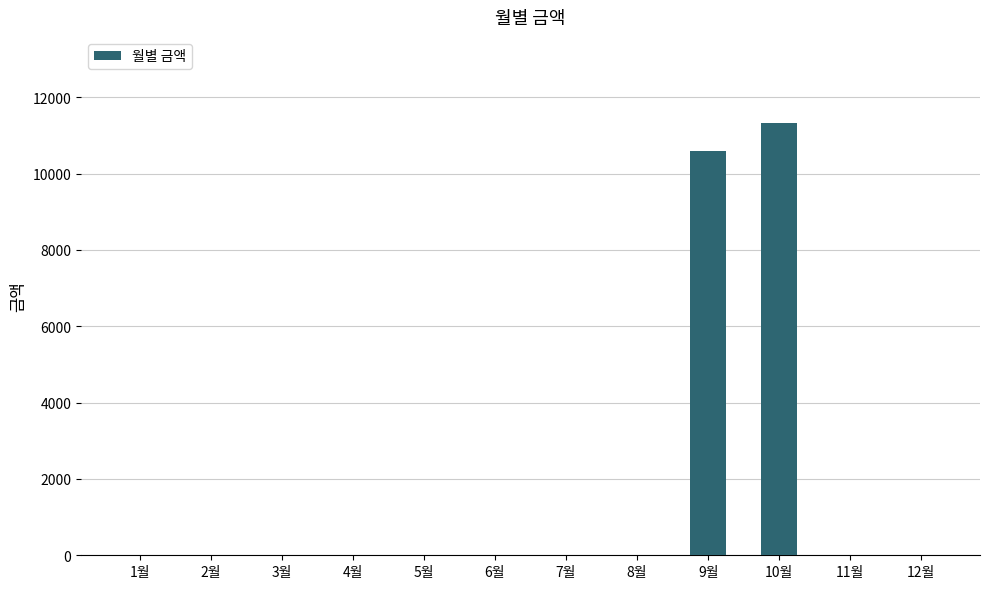

What is the average value?

1827